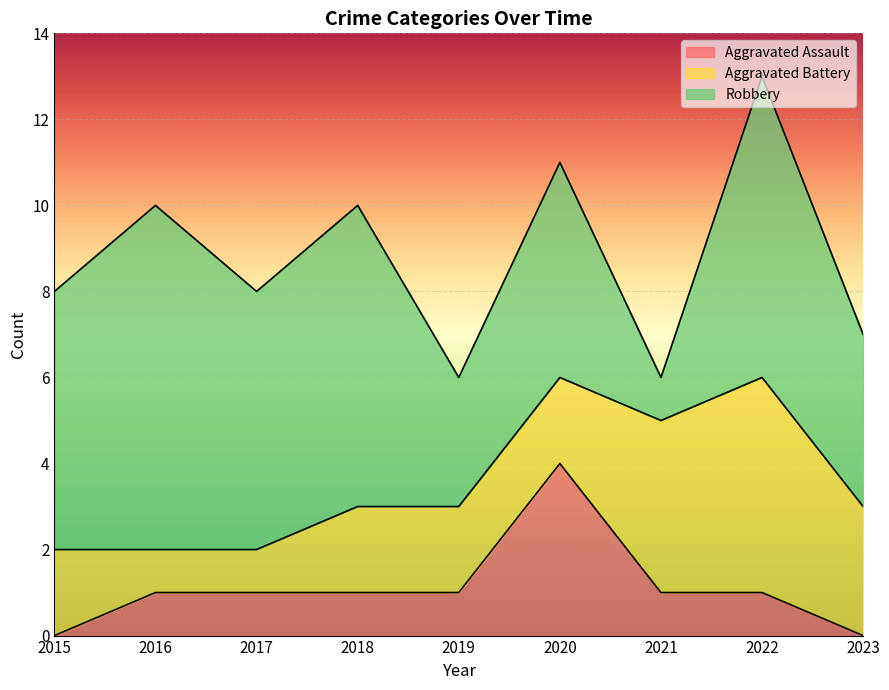

Between 2015 and 2023, which is larger?

2015